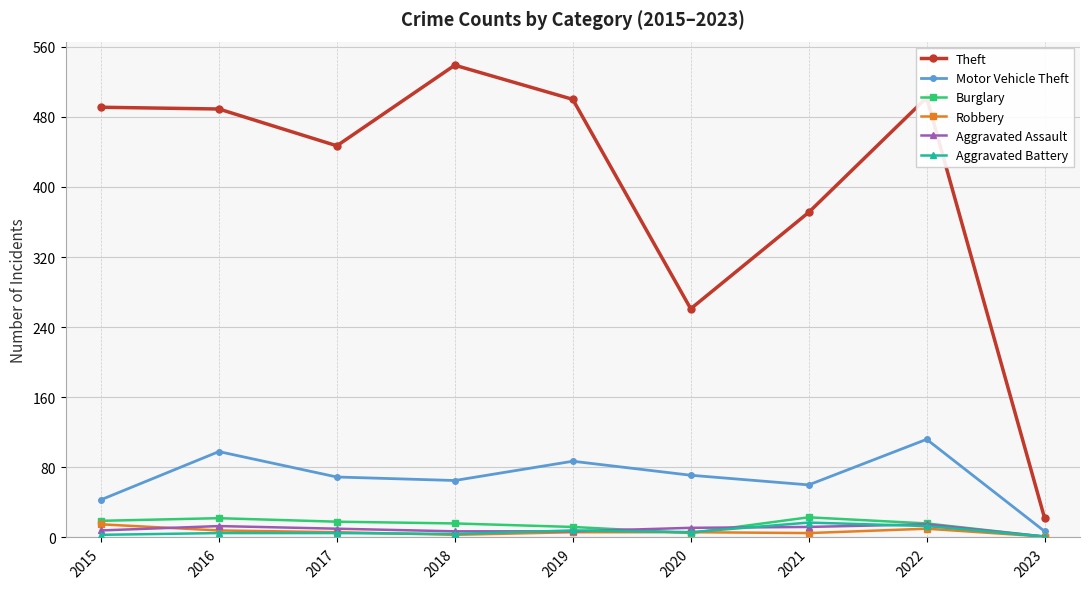

How many series are shown in this chart?

6